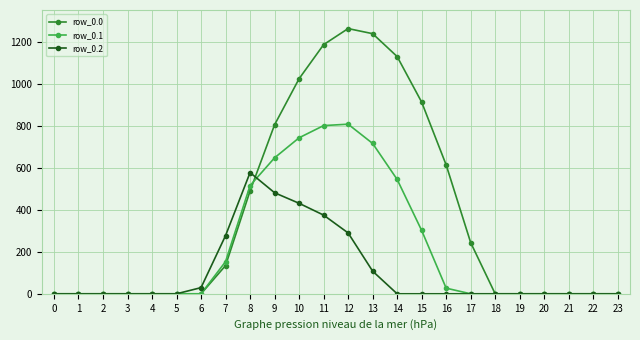

Which series has the largest total across all categories?

row_0.0